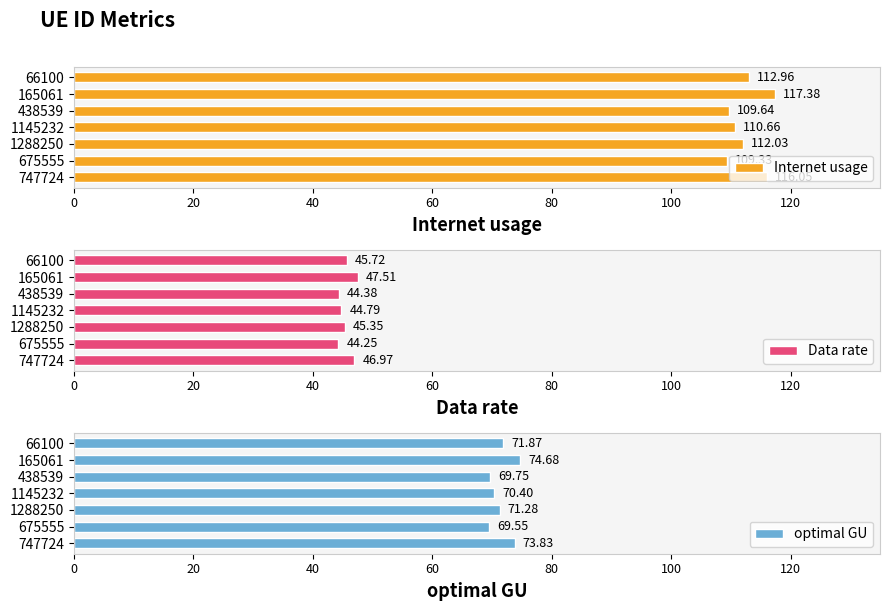

How many bars are there in each group?

3